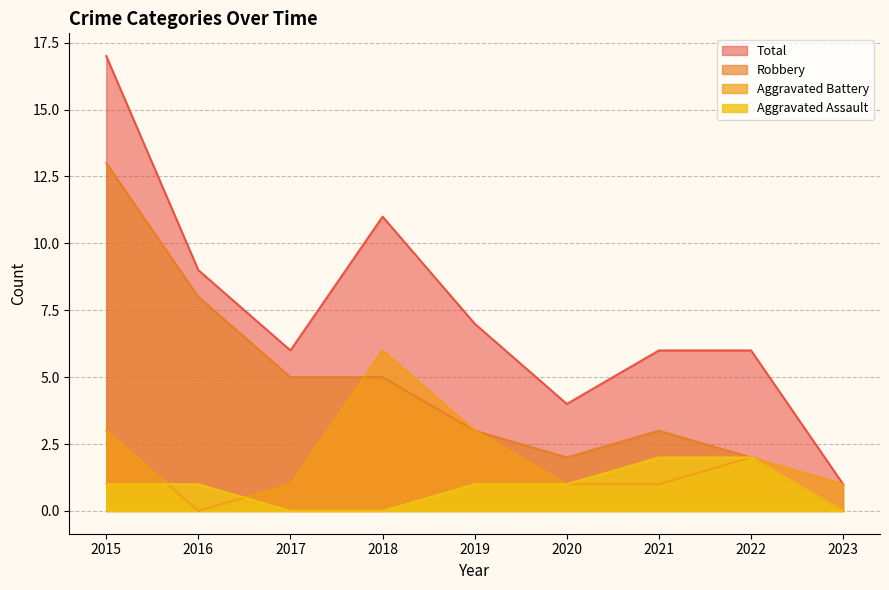

Between which two adjacent categories do Robbery and Aggravated Battery first intersect?

2017 and 2018